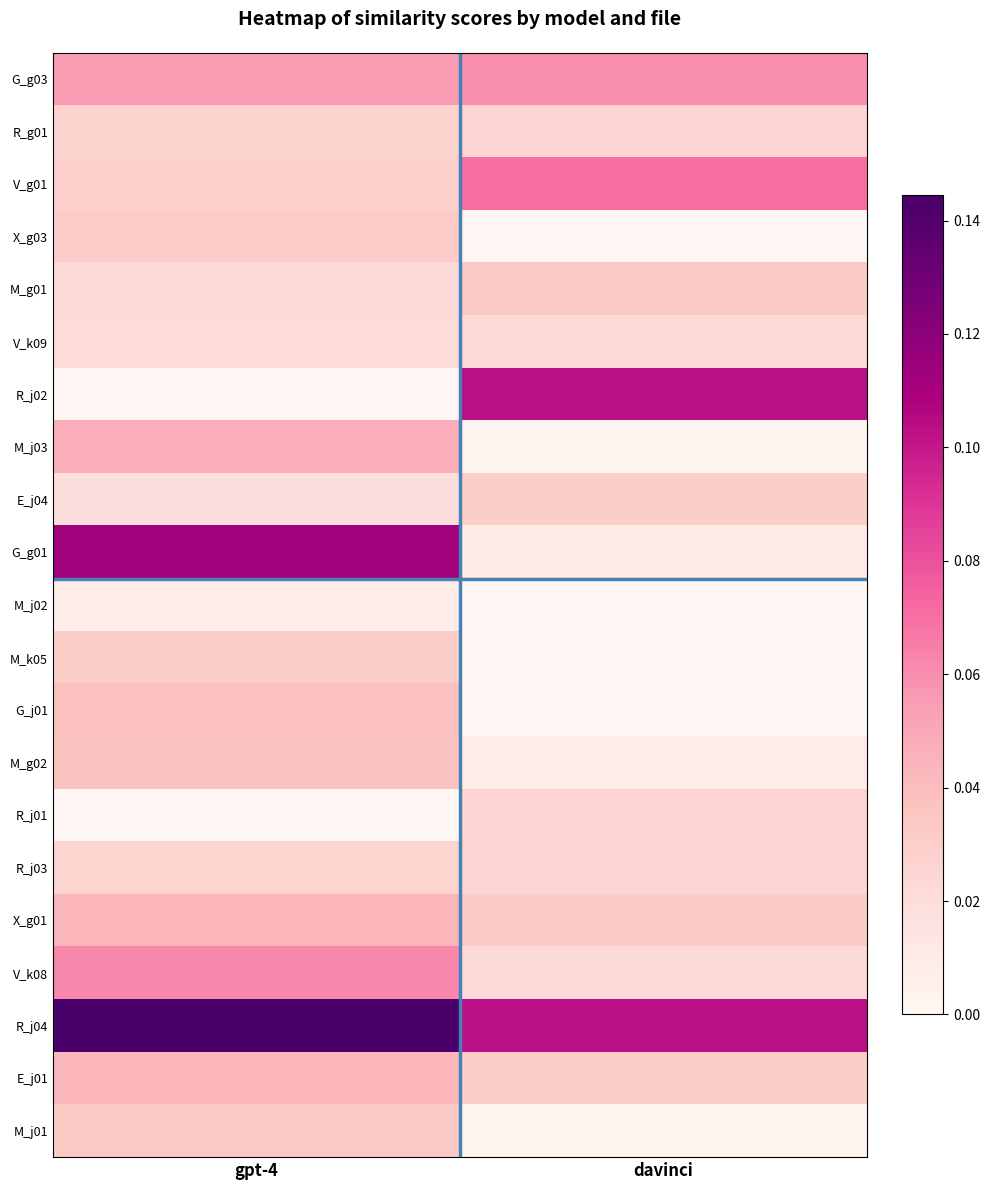

Reading left to right, extract all data points from this chart.

G_g03: gpt-4=0.1	davinci=0.1
R_g01: gpt-4=0.0	davinci=0.0
V_g01: gpt-4=0.0	davinci=0.1
X_g03: gpt-4=0.0	davinci=0.0
M_g01: gpt-4=0.0	davinci=0.0
V_k09: gpt-4=0.0	davinci=0.0
R_j02: gpt-4=-0.0	davinci=0.1
M_j03: gpt-4=0.0	davinci=0.0
E_j04: gpt-4=0.0	davinci=0.0
G_g01: gpt-4=0.1	davinci=0.0
M_j02: gpt-4=0.0	davinci=0.0
M_k05: gpt-4=0.0	davinci=0.0
G_j01: gpt-4=0.0	davinci=0.0
M_g02: gpt-4=0.0	davinci=0.0
R_j01: gpt-4=-0.0	davinci=0.0
R_j03: gpt-4=0.0	davinci=0.0
X_g01: gpt-4=0.0	davinci=0.0
V_k08: gpt-4=0.1	davinci=0.0
R_j04: gpt-4=0.1	davinci=0.1
E_j01: gpt-4=0.0	davinci=0.0
M_j01: gpt-4=0.0	davinci=0.0